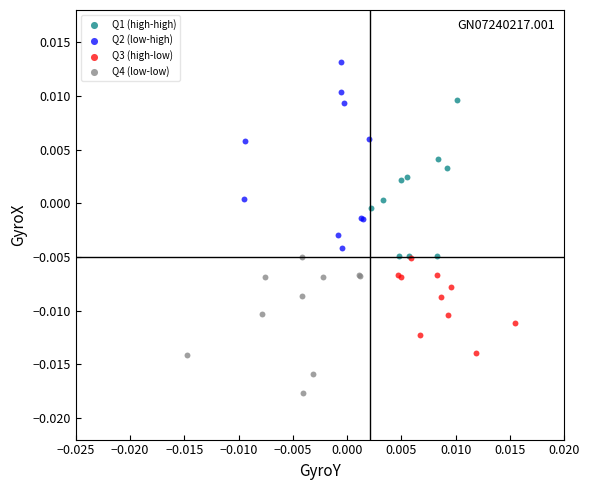

Which series contains the lowest Y value?

Q4 (low-low)